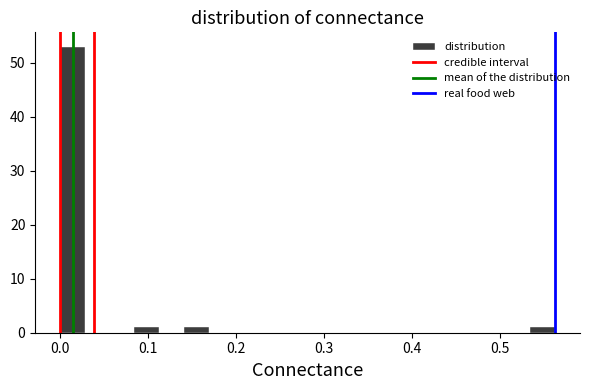

Read against the x-axis, roughly where is the centre of the tallest bar?

0.01